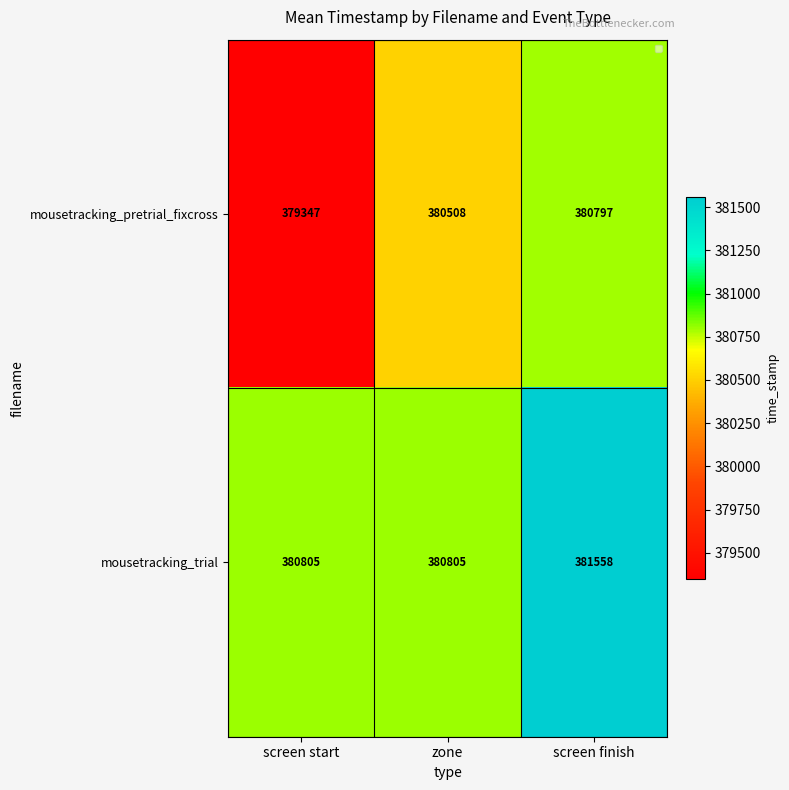

Which category has the highest value in the mousetracking_pretrial_fixcross series?

screen finish